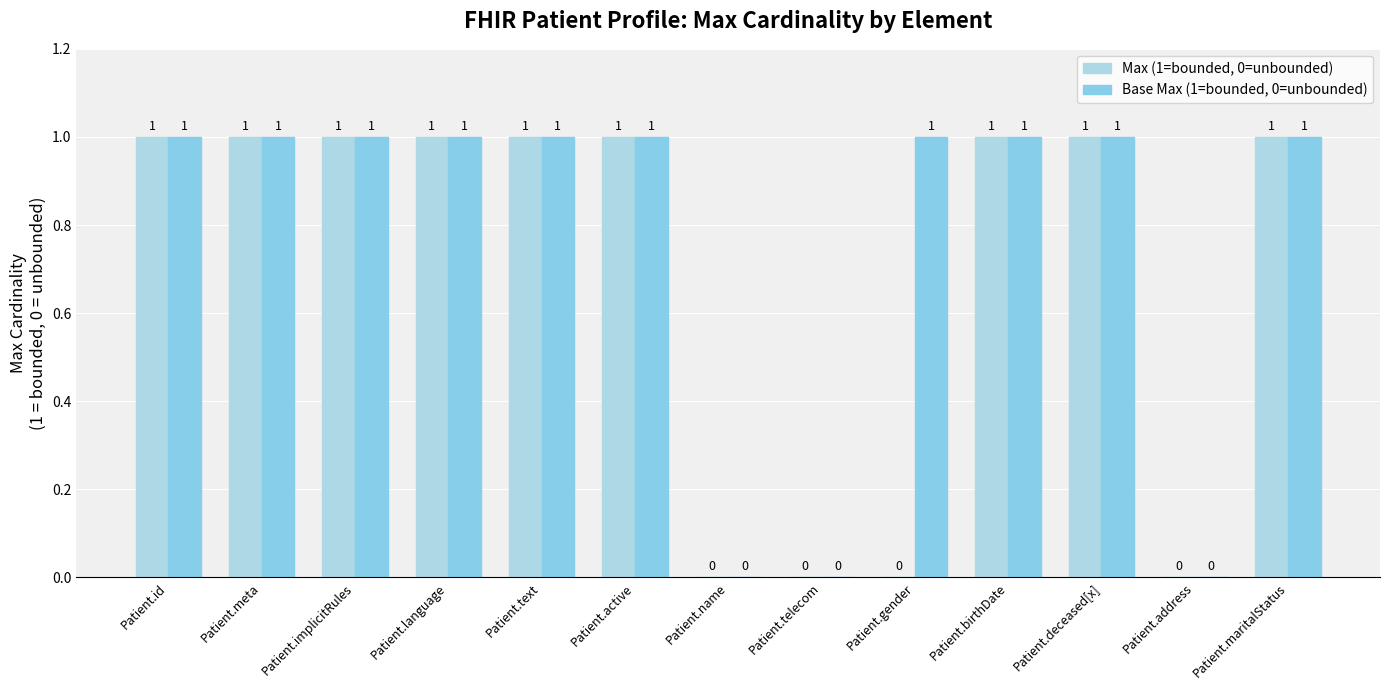

Reading right to left, extract all data points from this chart.

Max (1=bounded, 0=unbounded): 1	0	1	1	0	0	0	1	1	1	1	1	1
Base Max (1=bounded, 0=unbounded): 1	0	1	1	1	0	0	1	1	1	1	1	1